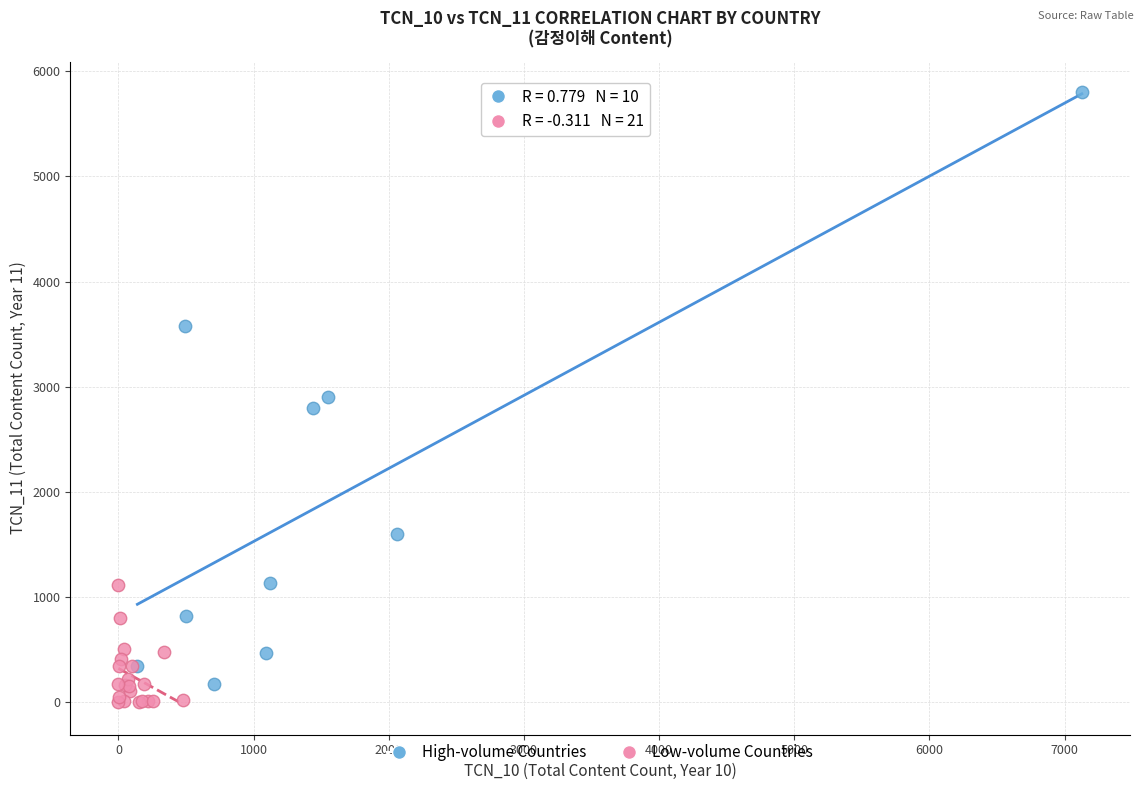

Which series reaches the maximum Y coordinate?

High-volume Countries